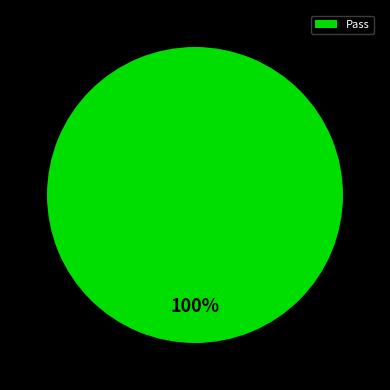

What is the majority slice?

Pass